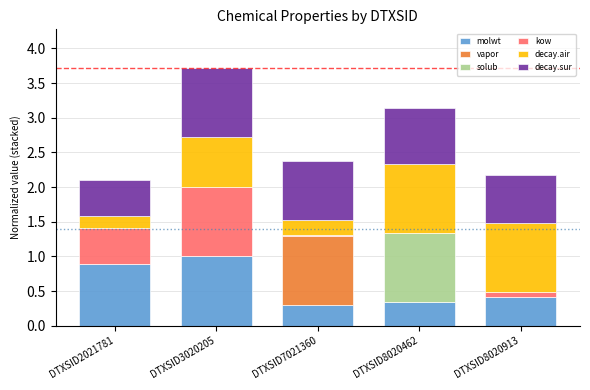

What is the highest value of the molwt series?

1.0